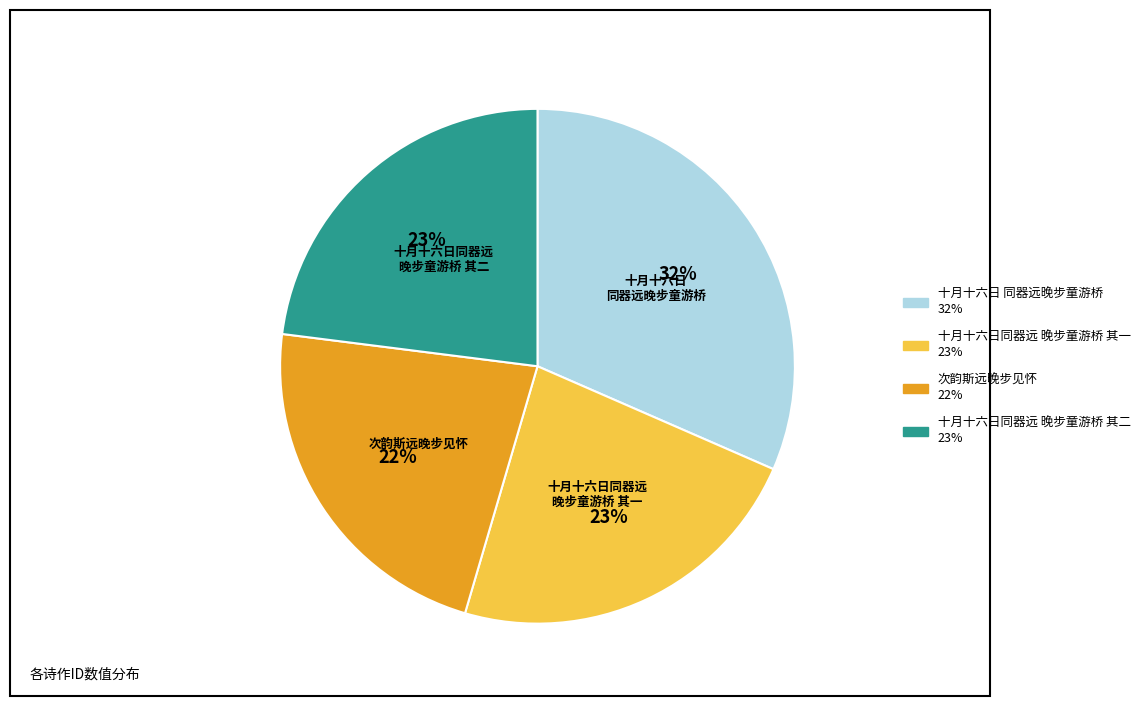

Is there any slice that represents more than half of the pie?

No